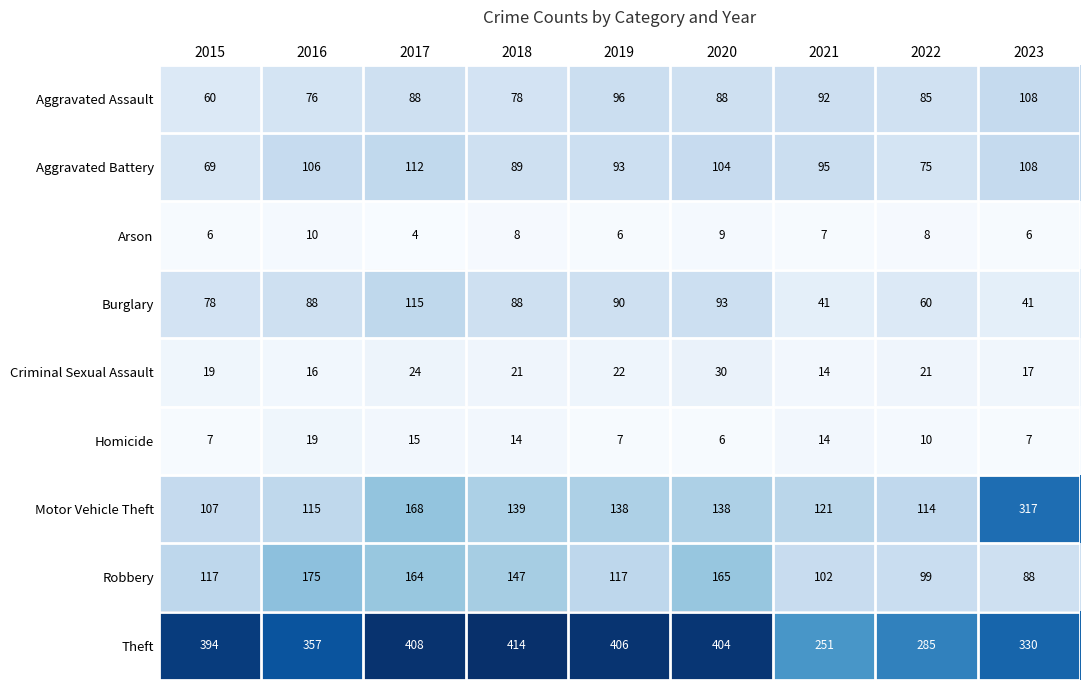

What is the average value of the Robbery series?

130